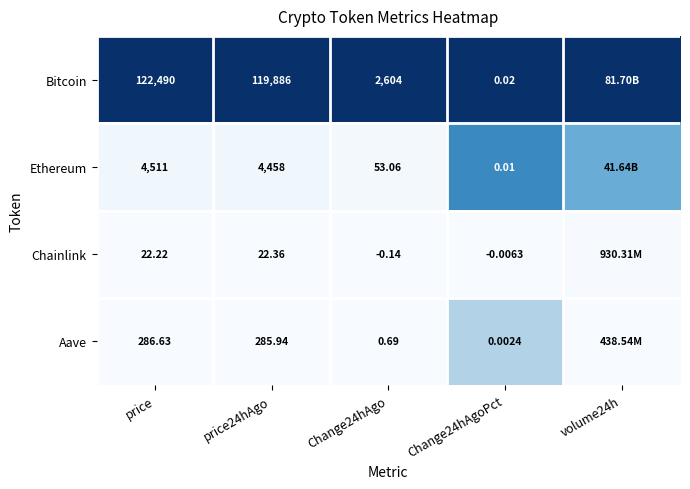

At Change24hAgo, list the series in order from largest to smallest.

Bitcoin, Ethereum, Aave, Chainlink